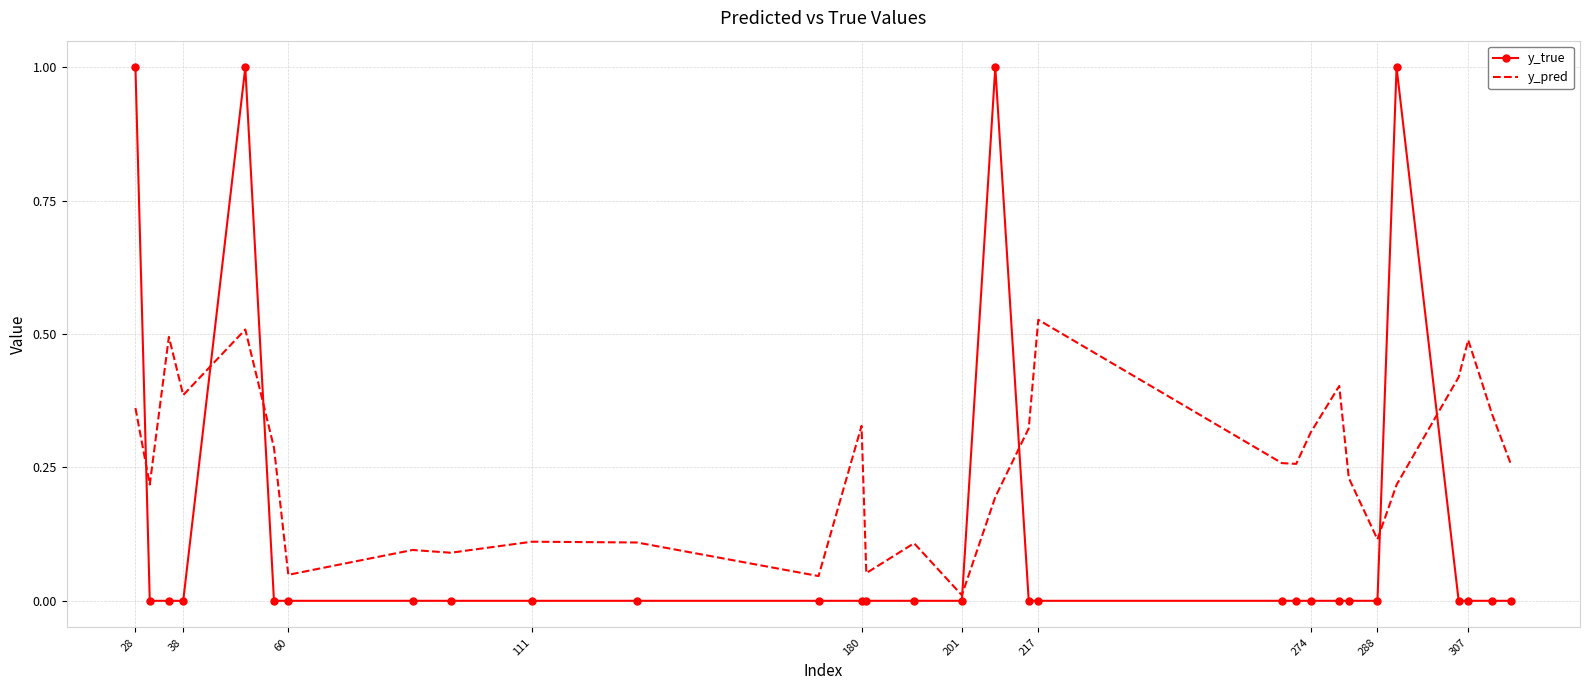

How many intersections are there between y_true and y_pred?

7